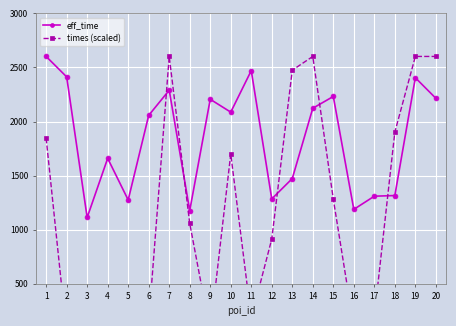

What is the value of the eff_time point at the 20th from the left?

2215